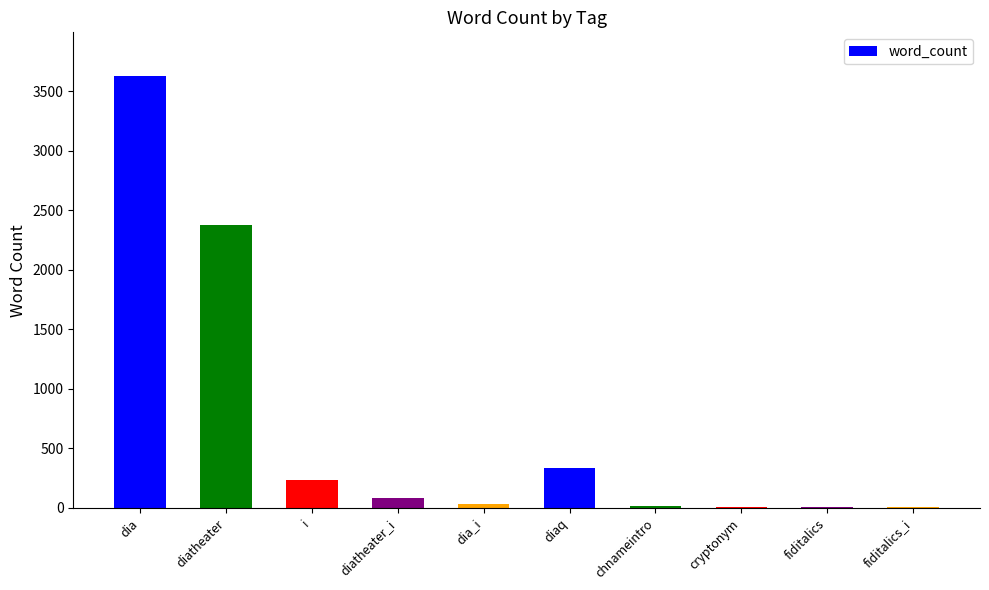

Which has a higher value, diatheater or dia_i?

diatheater